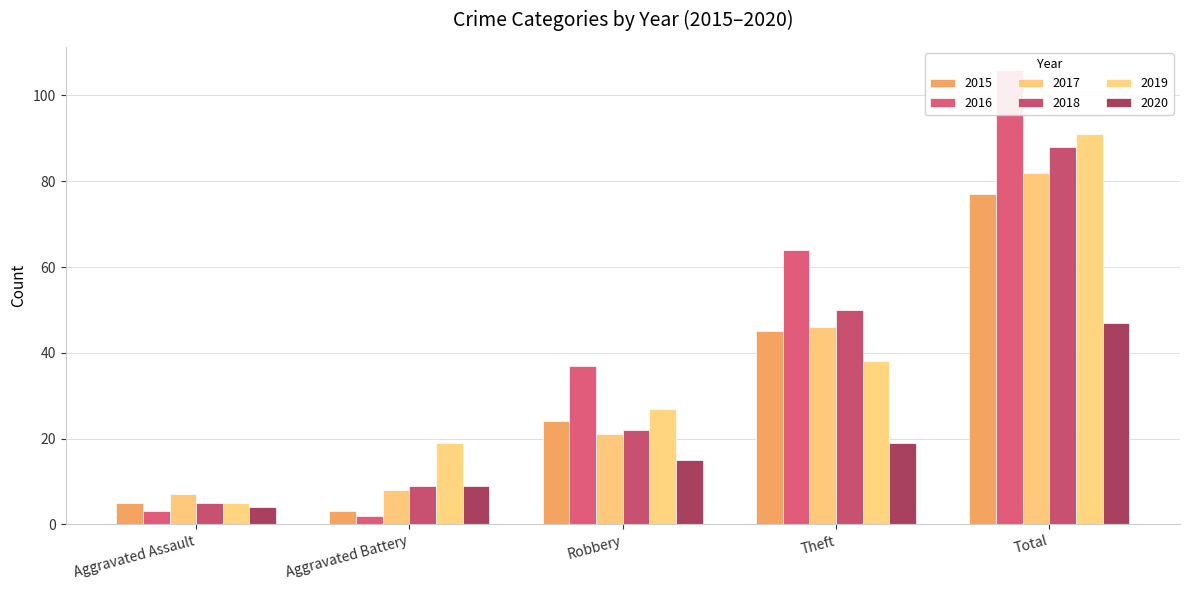

What is the total value across all series at Total?

491